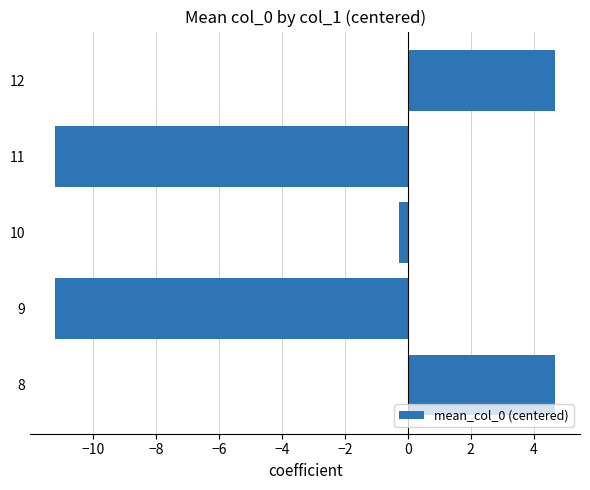

What is the sum of the values at 9 and 12?

-6.5